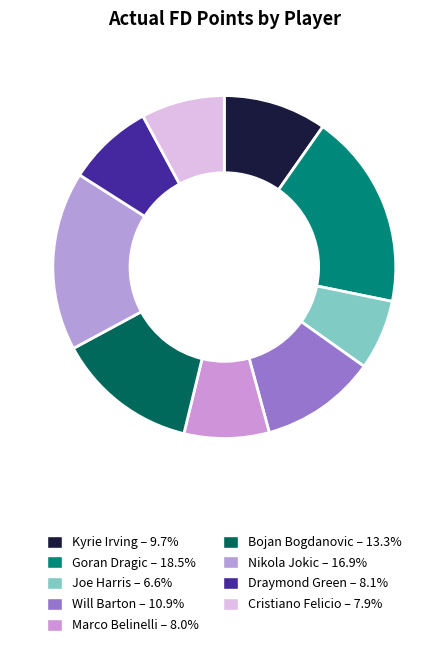

Approximately how many times larger is the value at Nikola Jokic compared to Cristiano Felicio?

2.1